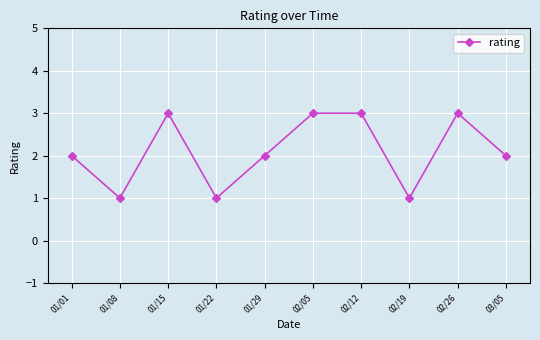

What is the sum of all values?

21